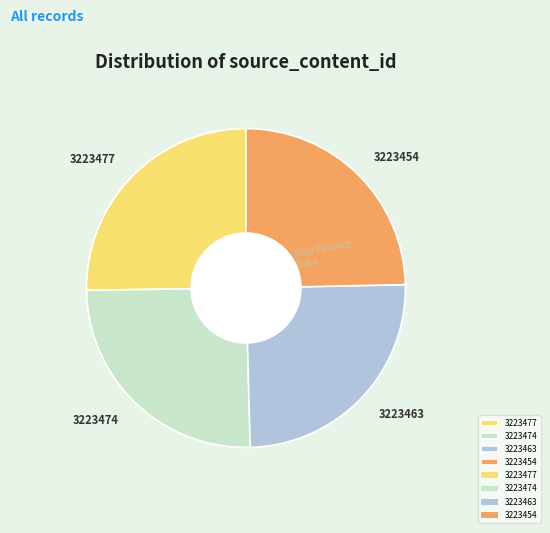

Does 3223454 represent more than half of the total?

No